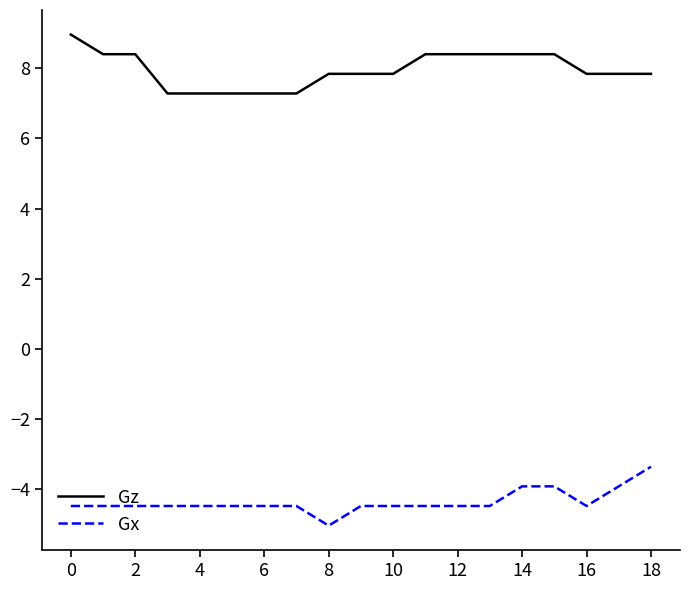

What is the maximum value shown in the chart?

9.0